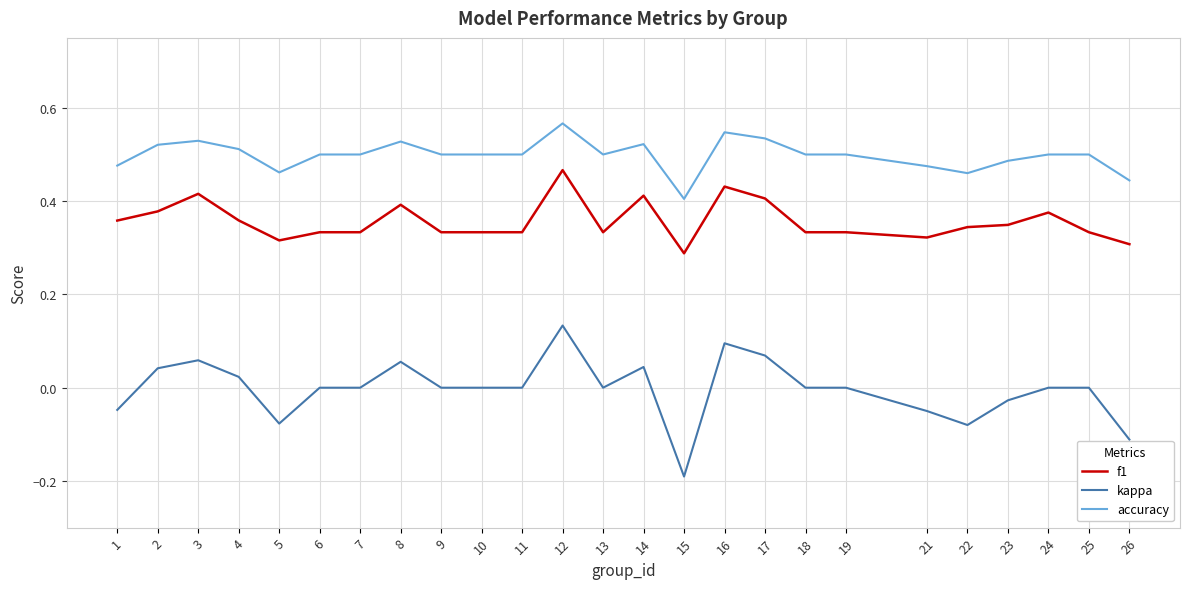

At 25, list the series in order from smallest to largest.

kappa, f1, accuracy